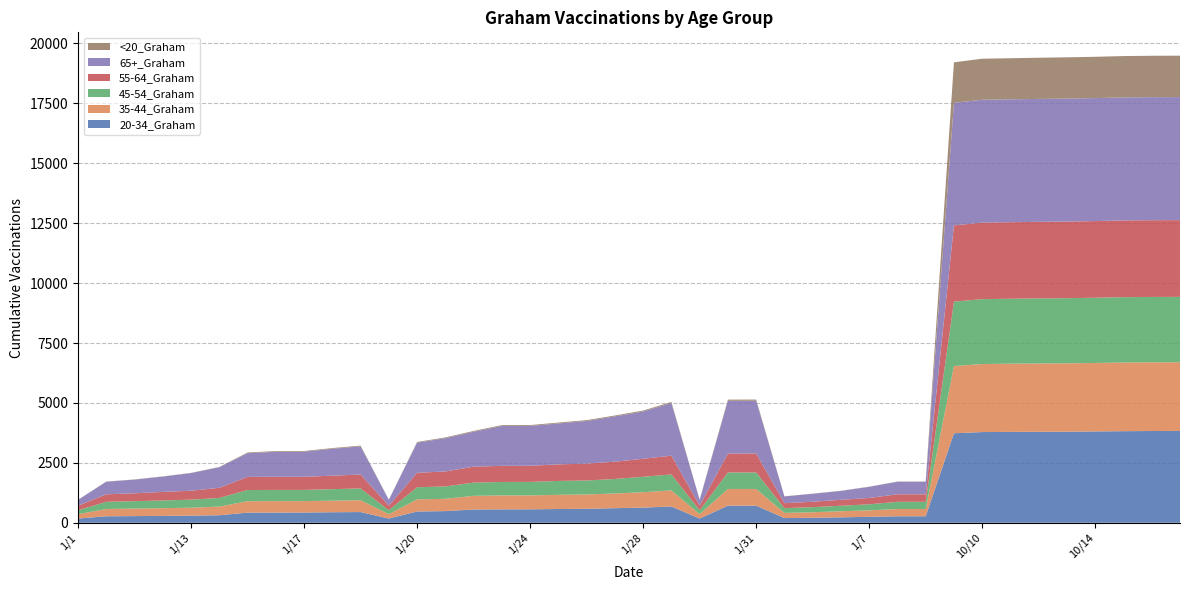

Reading left to right, transcribe all the data shown in this chart.

20-34_Graham: 1/1=177	1/10=272	1/11=279	1/12=288	1/13=299	1/14=315	1/15=424	1/16=427	1/17=428	1/18=441	1/19=448	1/2=178	1/20=472	1/21=487	1/22=555	1/23=561	1/24=562	1/25=575	1/26=584	1/27=610	1/28=634	1/29=680	1/3=178	1/30=715	1/31=715	1/4=197	1/5=209	1/6=227	1/7=250	1/8=272	1/9=272	10/1=3735	10/10=3785	10/11=3793	10/12=3796	10/13=3801	10/14=3811	10/15=3822	10/16=3829	10/17=3831
35-44_Graham: 1/1=183	1/10=303	1/11=315	1/12=322	1/13=331	1/14=362	1/15=477	1/16=477	1/17=477	1/18=481	1/19=495	1/2=183	1/20=506	1/21=514	1/22=570	1/23=581	1/24=581	1/25=592	1/26=598	1/27=612	1/28=642	1/29=672	1/3=183	1/30=697	1/31=697	1/4=216	1/5=230	1/6=255	1/7=270	1/8=303	1/9=303	10/1=2806	10/10=2838	10/11=2846	10/12=2852	10/13=2852	10/14=2857	10/15=2865	10/16=2866	10/17=2867
45-54_Graham: 1/1=163	1/10=300	1/11=308	1/12=322	1/13=334	1/14=360	1/15=466	1/16=467	1/17=467	1/18=481	1/19=489	1/2=163	1/20=505	1/21=515	1/22=551	1/23=561	1/24=563	1/25=579	1/26=583	1/27=606	1/28=644	1/29=664	1/3=163	1/30=686	1/31=686	1/4=197	1/5=213	1/6=229	1/7=251	1/8=300	1/9=300	10/1=2685	10/10=2707	10/11=2708	10/12=2713	10/13=2717	10/14=2722	10/15=2726	10/16=2727	10/17=2727
55-64_Graham: 1/1=188	1/10=314	1/11=329	1/12=357	1/13=374	1/14=422	1/15=549	1/16=549	1/17=549	1/18=561	1/19=581	1/2=189	1/20=602	1/21=625	1/22=666	1/23=673	1/24=673	1/25=691	1/26=704	1/27=721	1/28=751	1/29=785	1/3=189	1/30=792	1/31=793	1/4=209	1/5=225	1/6=248	1/7=265	1/8=314	1/9=314	10/1=3182	10/10=3193	10/11=3193	10/12=3194	10/13=3198	10/14=3198	10/15=3201	10/16=3202	10/17=3202
65+_Graham: 1/1=244	1/10=525	1/11=571	1/12=637	1/13=735	1/14=859	1/15=988	1/16=1043	1/17=1045	1/18=1124	1/19=1177	1/2=245	1/20=1257	1/21=1390	1/22=1455	1/23=1663	1/24=1663	1/25=1708	1/26=1778	1/27=1889	1/28=1973	1/29=2194	1/3=245	1/30=2200	1/31=2200	1/4=280	1/5=334	1/6=370	1/7=464	1/8=524	1/9=525	10/1=5112	10/10=5126	10/11=5127	10/12=5129	10/13=5130	10/14=5130	10/15=5132	10/16=5133	10/17=5133
<20_Graham: 1/1=5	1/10=7	1/11=7	1/12=10	1/13=10	1/14=11	1/15=29	1/16=29	1/17=29	1/18=29	1/19=30	1/2=5	1/20=30	1/21=31	1/22=35	1/23=35	1/24=35	1/25=36	1/26=36	1/27=38	1/28=38	1/29=46	1/3=5	1/30=49	1/31=49	1/4=6	1/5=6	1/6=7	1/7=7	1/8=7	1/9=7	10/1=1689	10/10=1712	10/11=1714	10/12=1717	10/13=1721	10/14=1723	10/15=1725	10/16=1727	10/17=1727